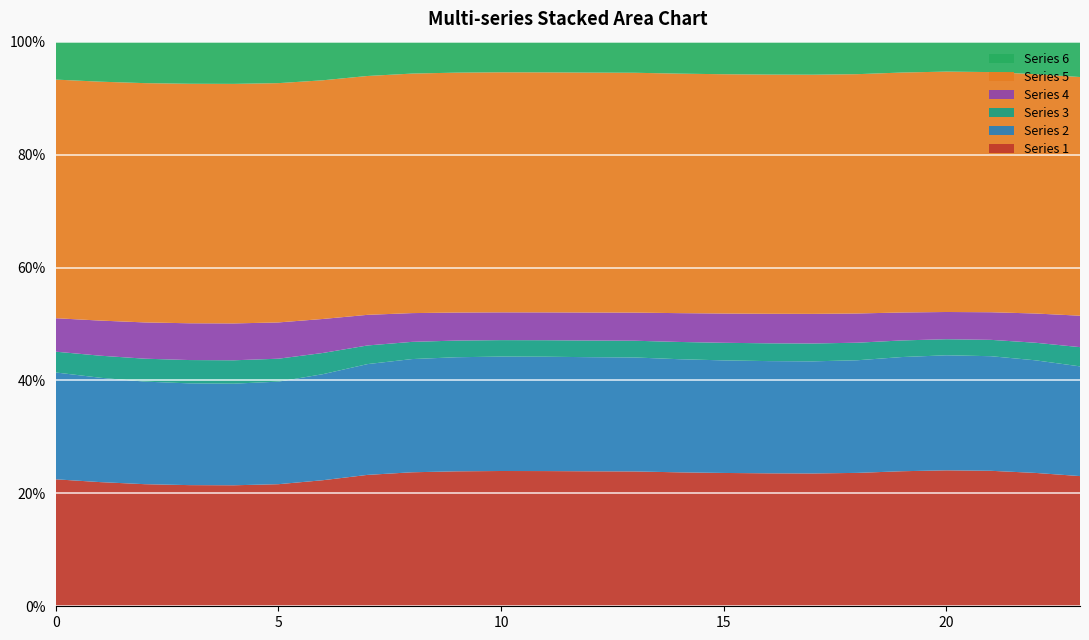

What is the minimum value for Series 1?

21.4